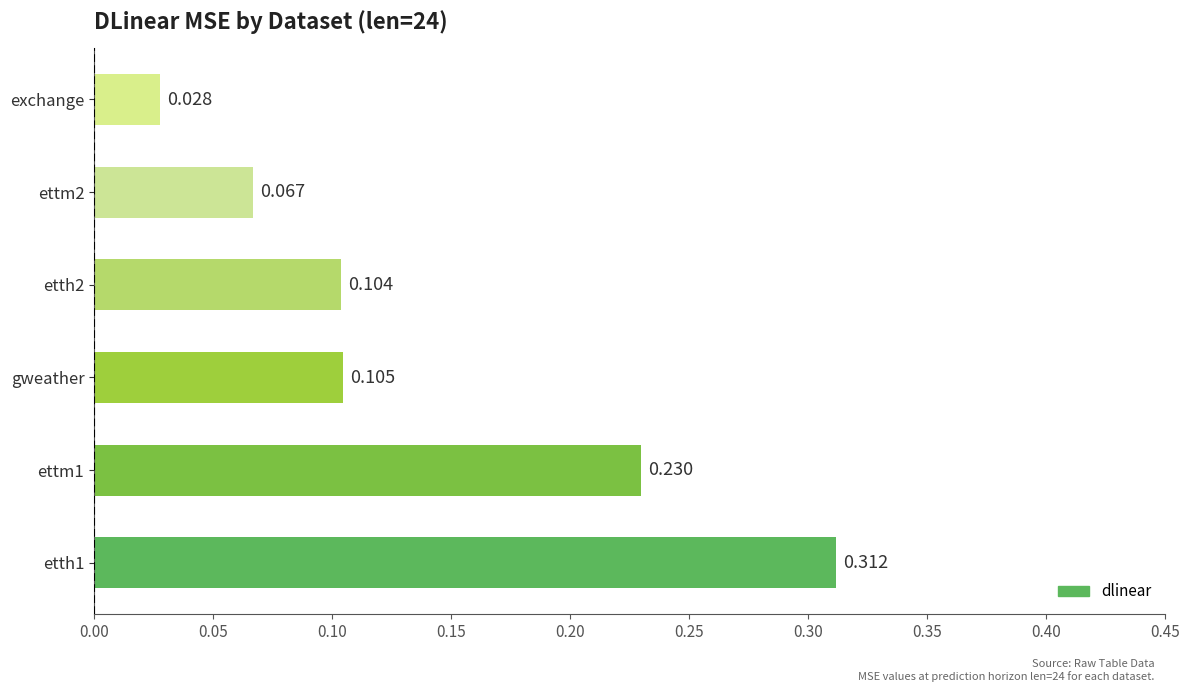

At which category does the chart reach its minimum across all series?

exchange